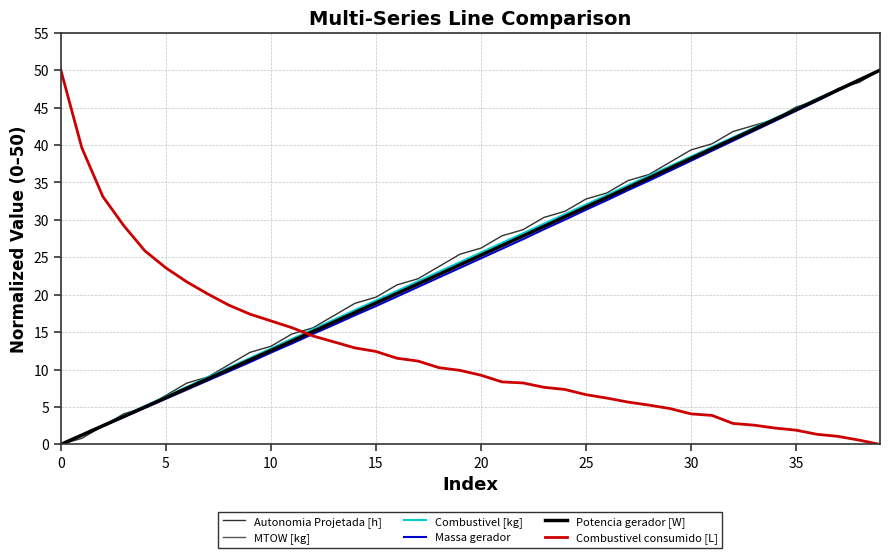

True or false: Massa gerador has more than 2 points higher than both neighbors.

False